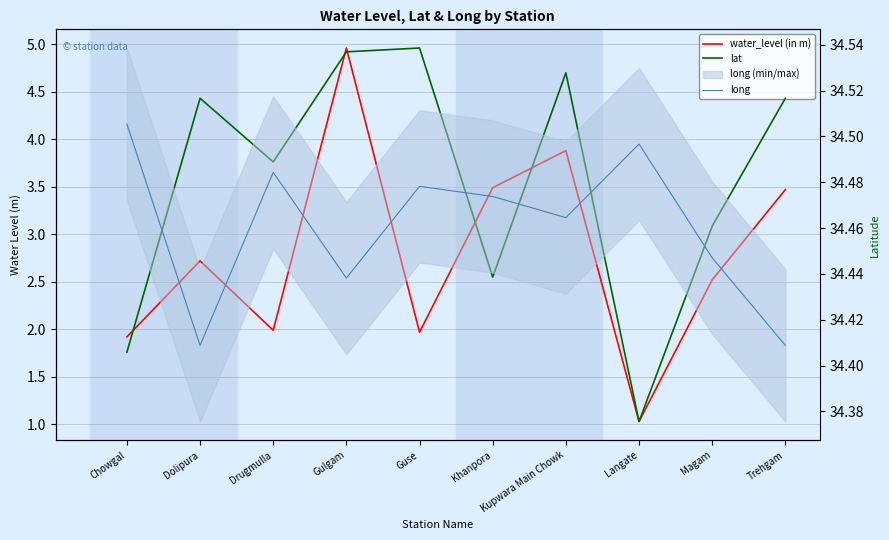

What is the difference between the second highest and second lowest values in the water_level (in m) series?

2.0